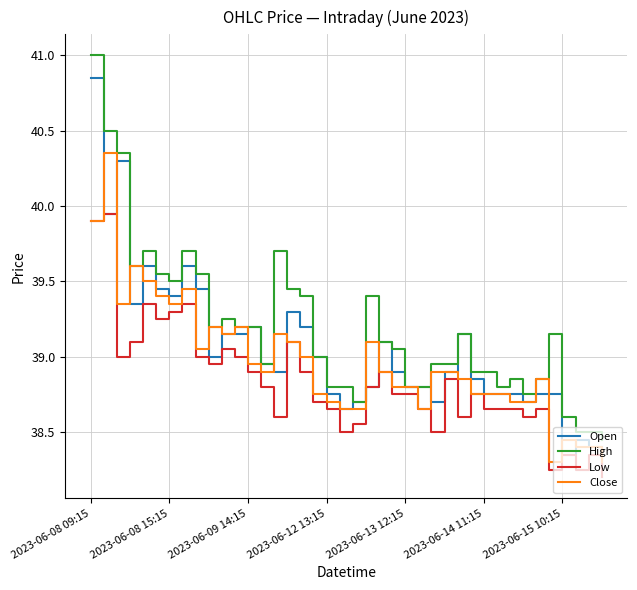

List the series in order of their peak value, highest first.

High, Open, Close, Low